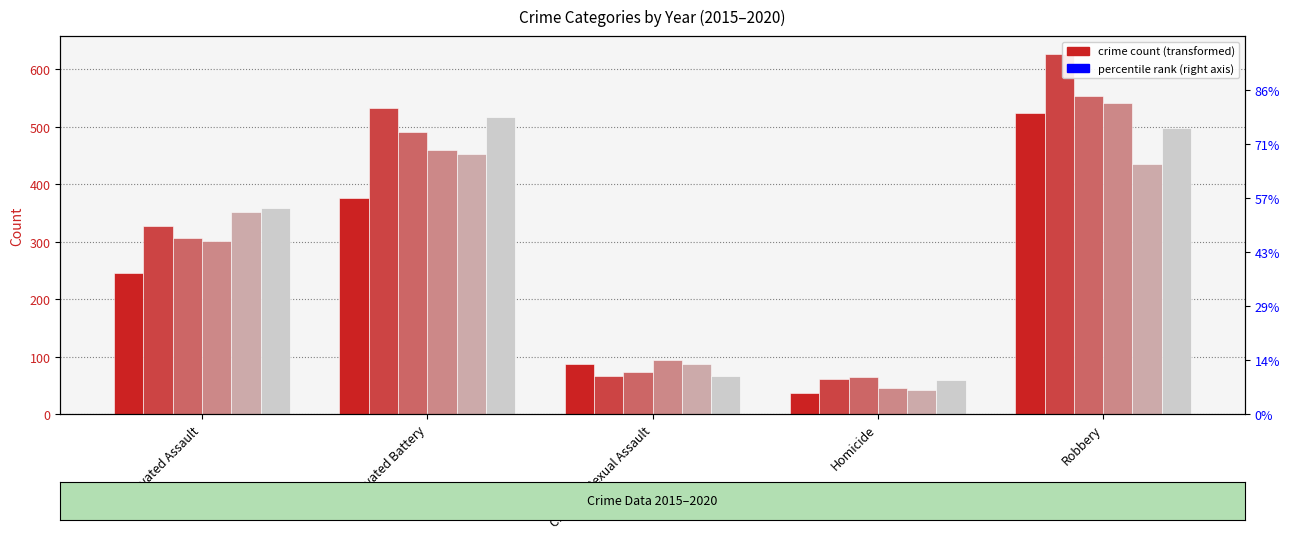

Is it true that 2019 equals 722 at Robbery?

False